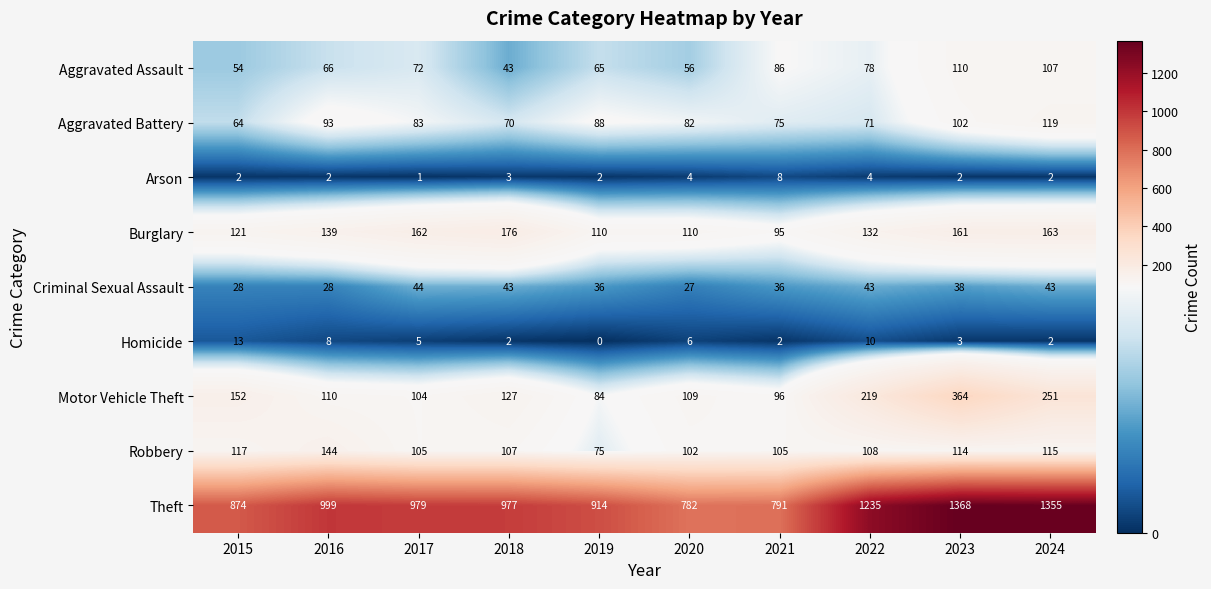

At which label does Aggravated Battery first exceed 83?

2016